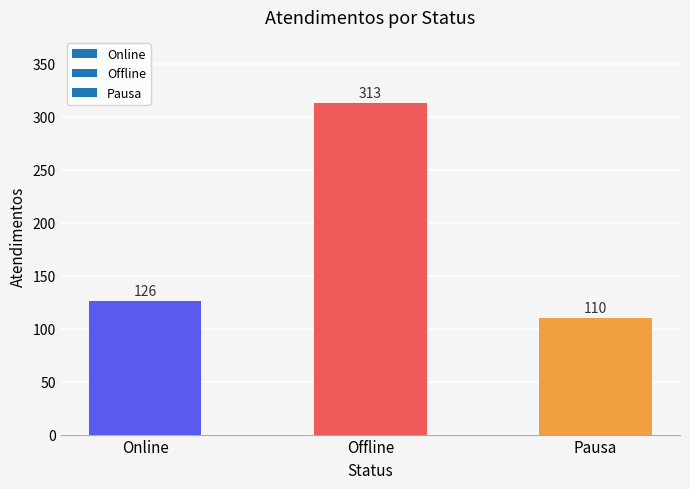

The value at Offline is 313. True or false?

True